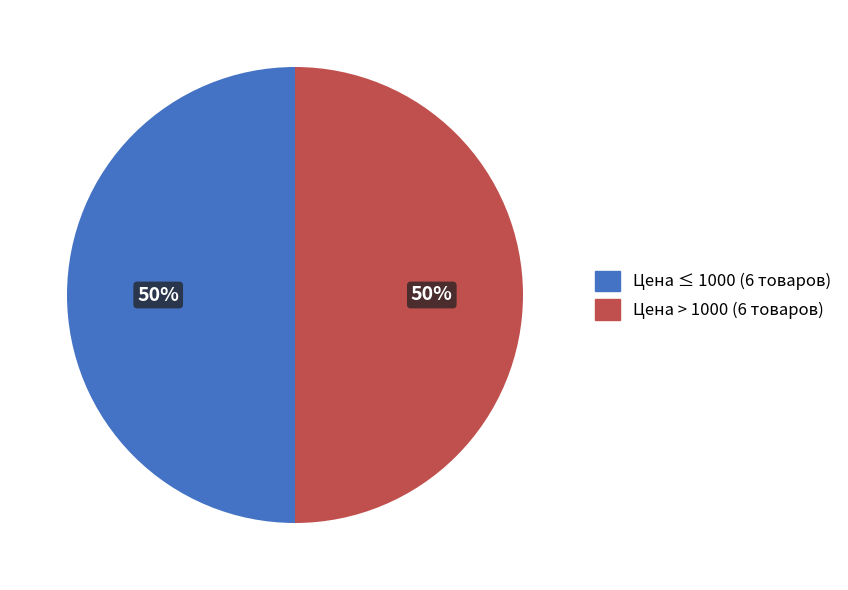

How many slices are in this pie chart?

2